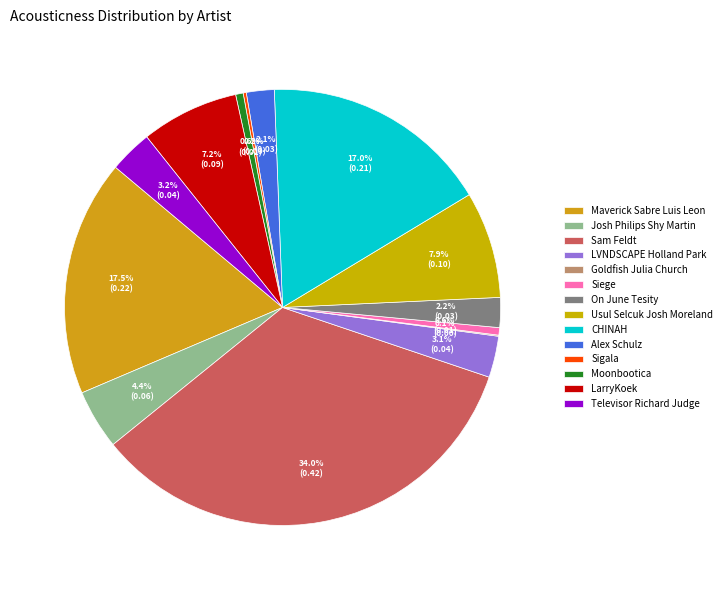

To the nearest percent, what percentage of the pie is LarryKoek?

7%